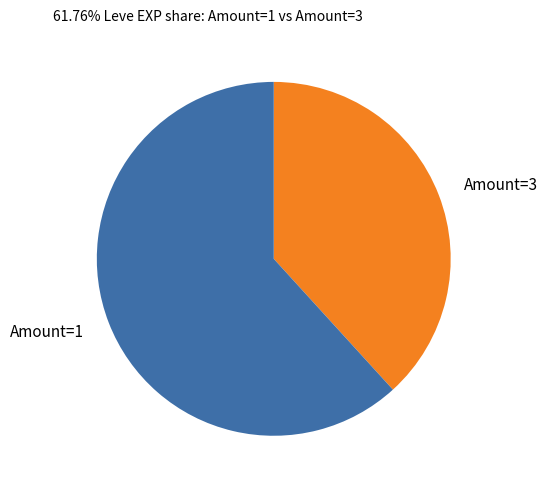

The Amount=1 slice represents 67% of the pie. True or false?

False